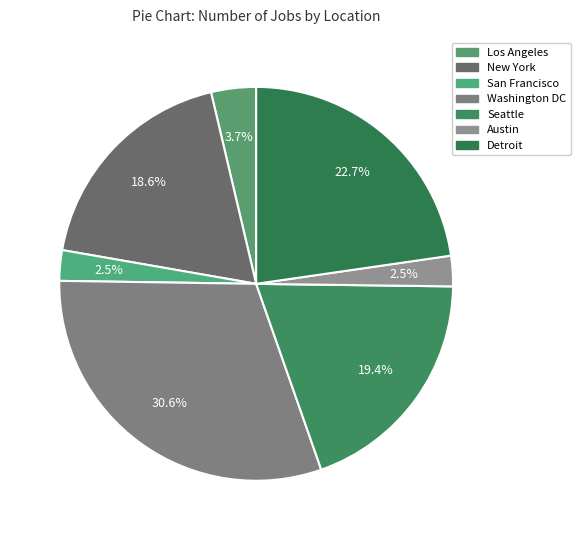

True or false: Detroit accounts for 23% of the total.

True